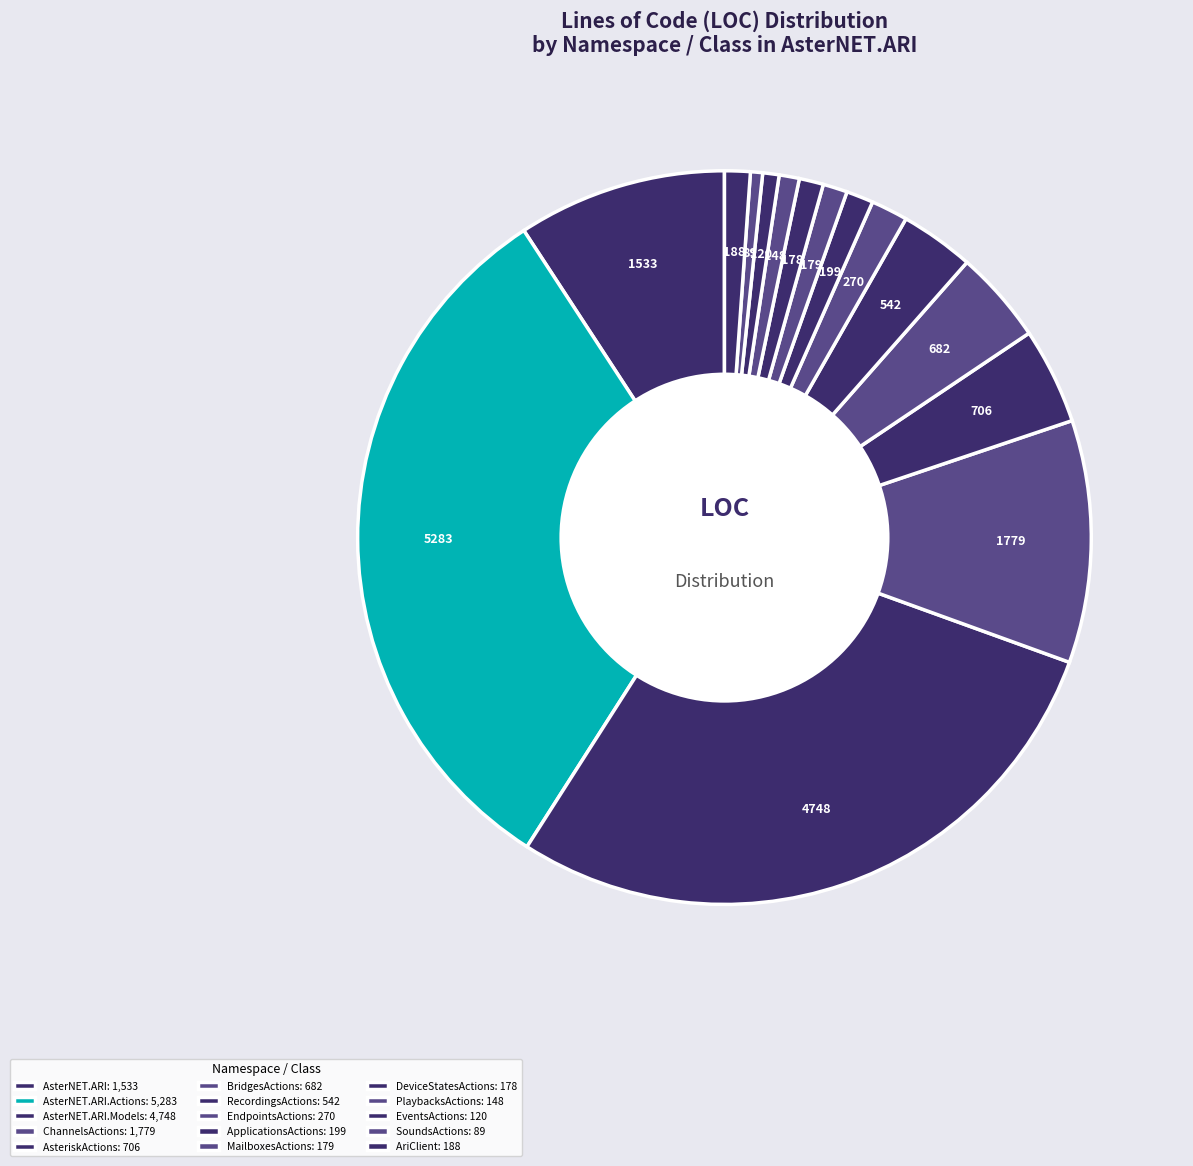

Count the number of slices in the pie.

15